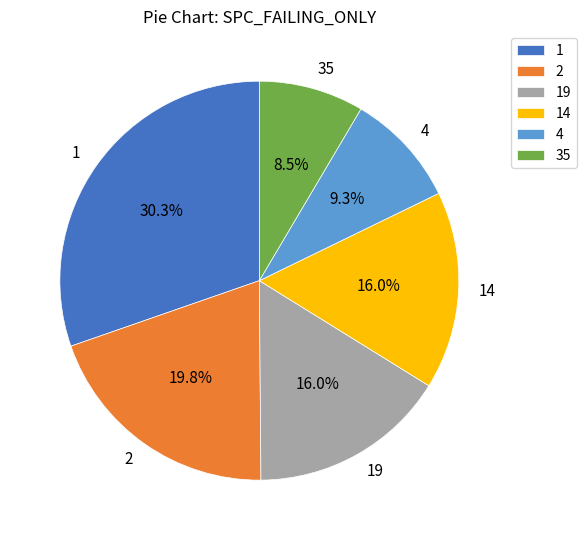

Between 35 and 4, which is larger?

4